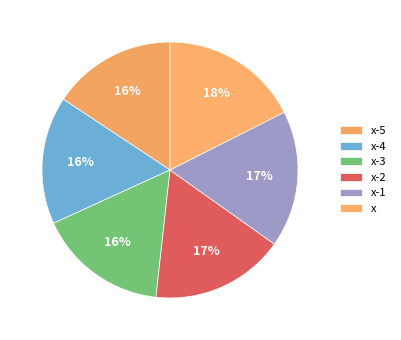

Combined, do x-1 and x account for over 50%?

No